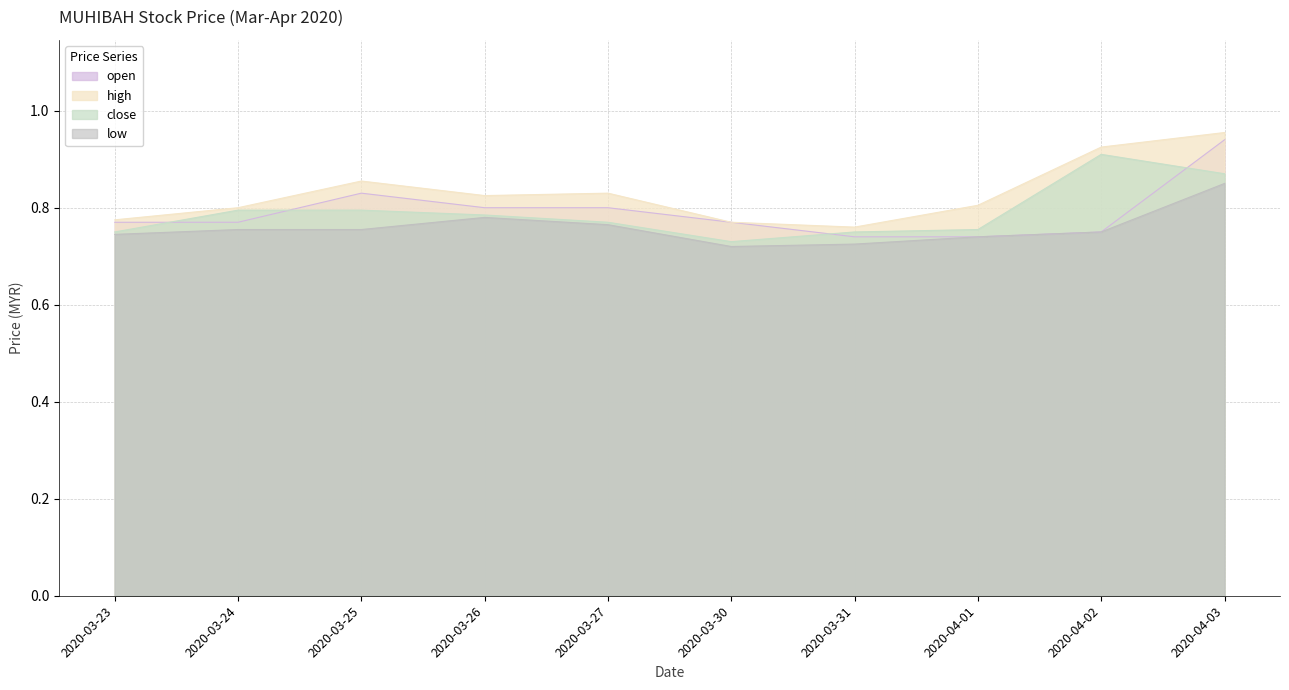

Is it true that close equals 1.4 at 2020-04-03?

False